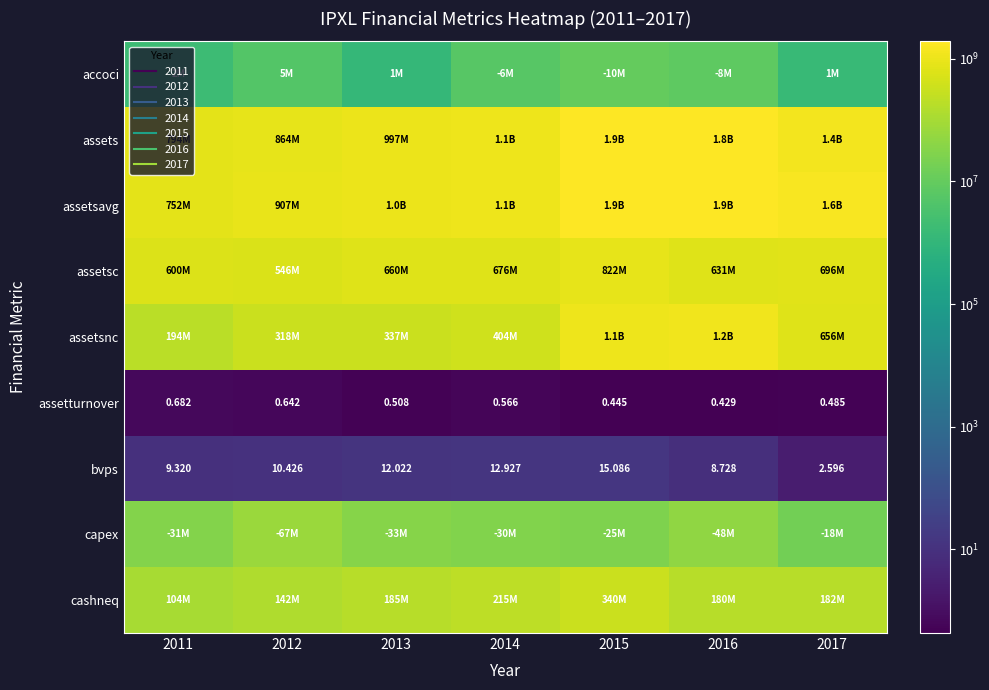

At which category is the sum across all series the highest?

2015